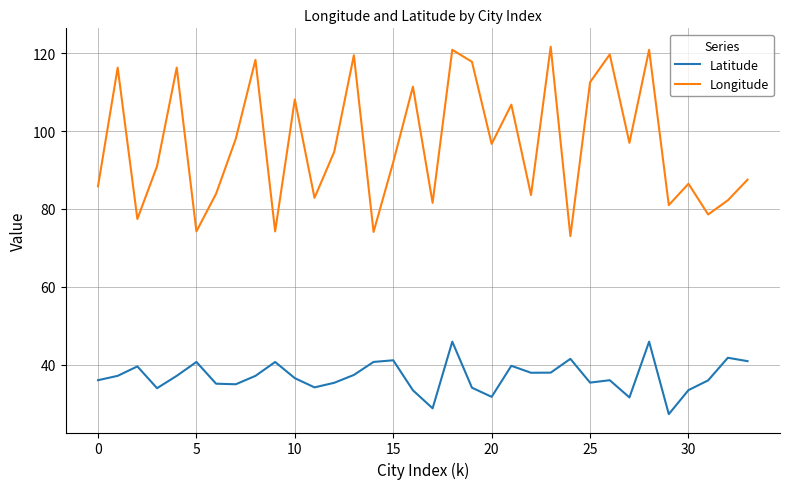

True or false: Longitude and Latitude cross at least once.

False